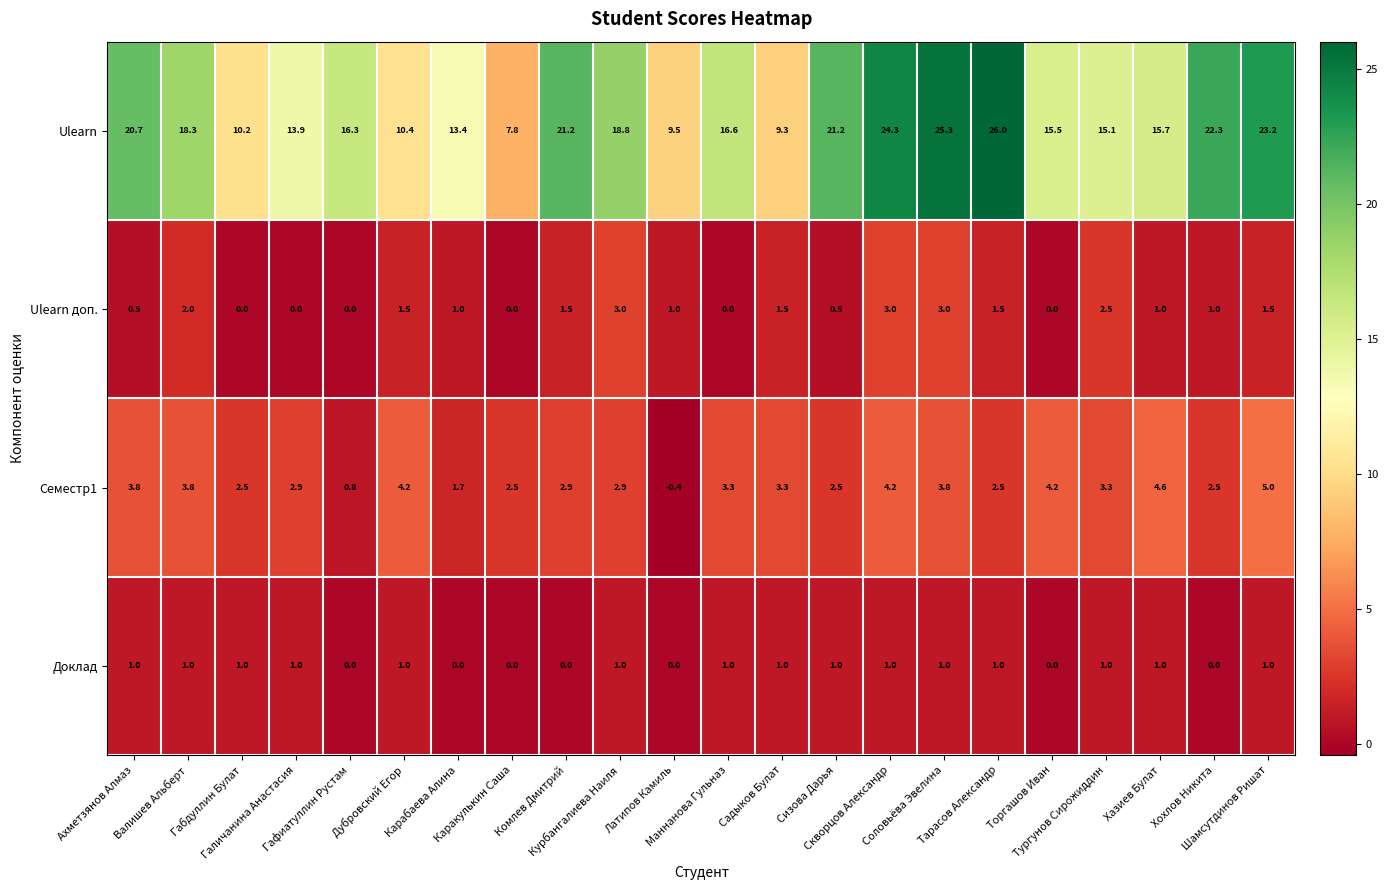

How many series are shown in this chart?

4